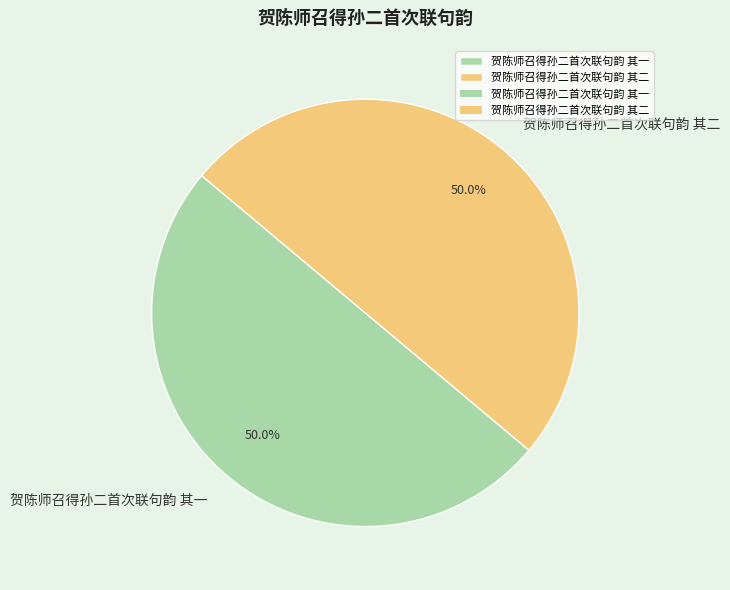

What is the ratio of the value at 贺陈师召得孙二首次联句韵 其一 to the value at 贺陈师召得孙二首次联句韵 其二?

1.0